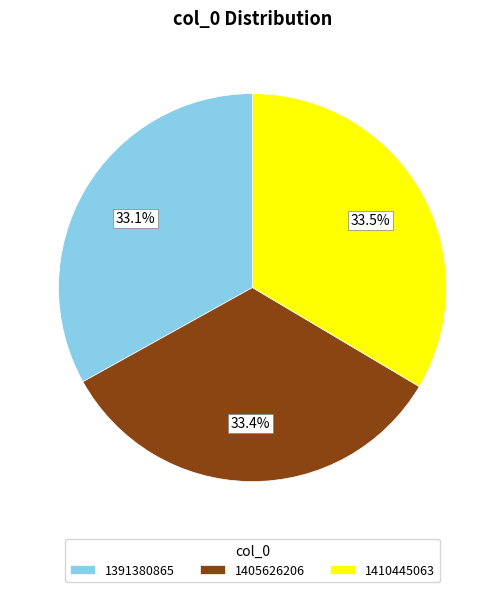

Does 1410445063 account for over 50% of the chart?

No